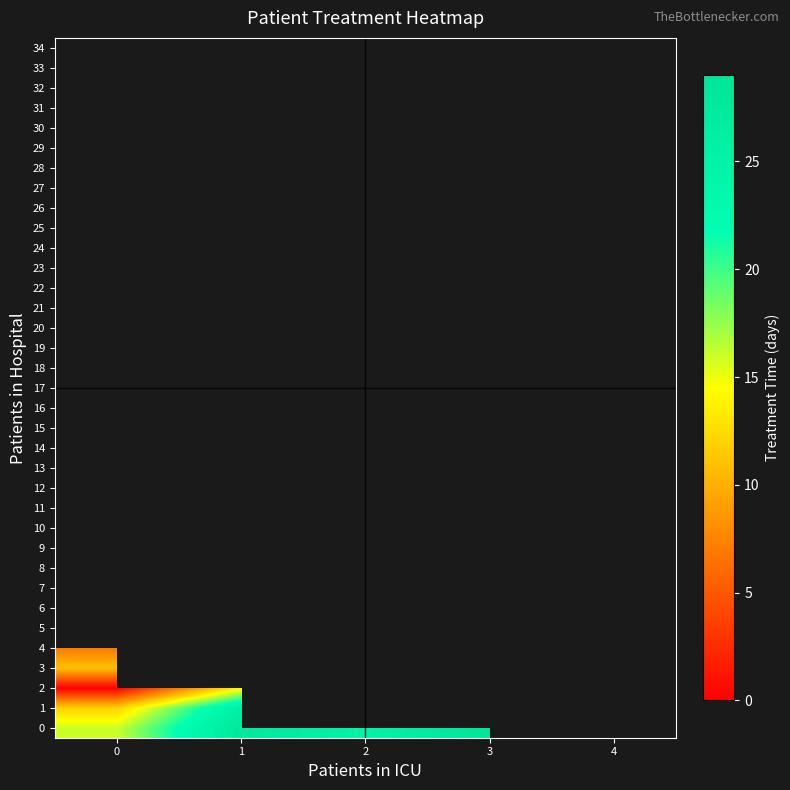

Between 1 and 3, which series saw the biggest shift?

1